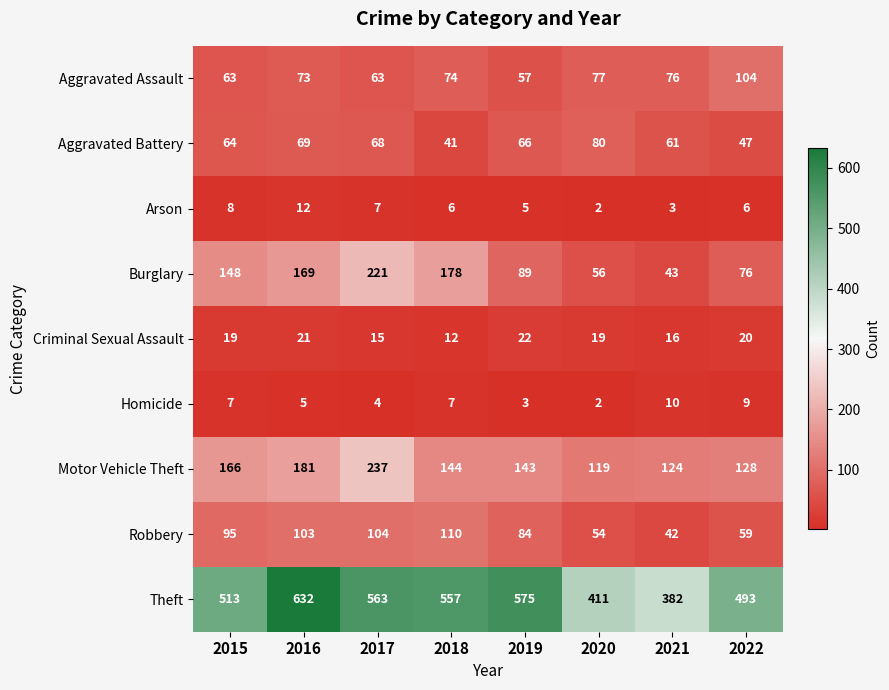

The Aggravated Assault series shows 77 at 2020. True or false?

True